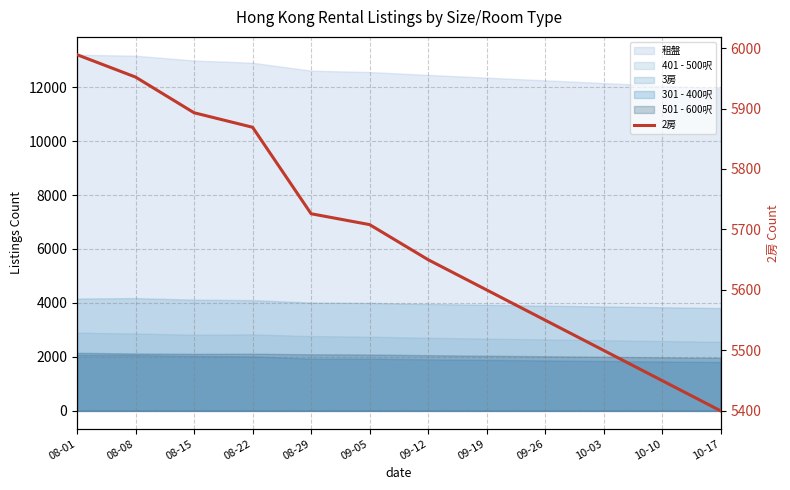

What is the label of the 5th point from the right?

09-19